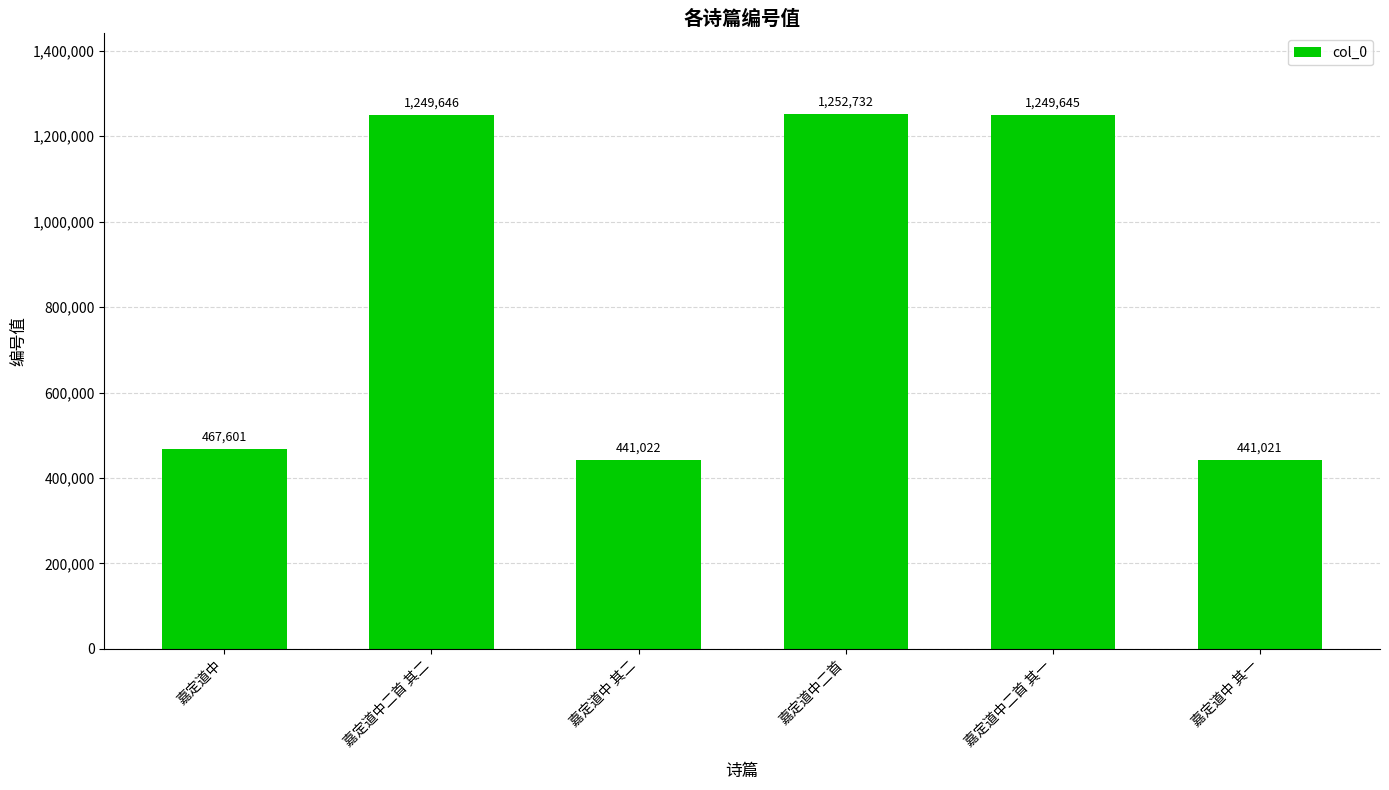

How many data points are less than 1249645?

3